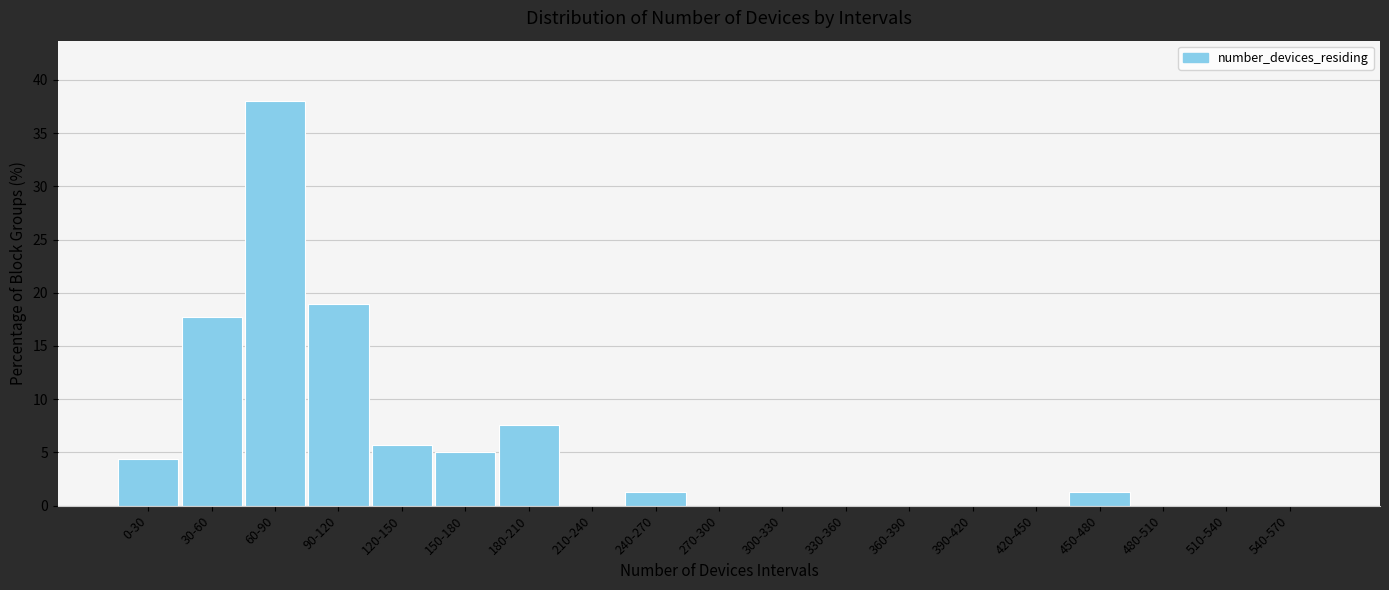

Reading left to right, what are all the values shown in this chart?

0-30=4.4	30-60=17.7	60-90=38.0	90-120=19.0	120-150=5.7	150-180=5.1	180-210=7.6	210-240=0.0	240-270=1.3	270-300=0.0	300-330=0.0	330-360=0.0	360-390=0.0	390-420=0.0	420-450=0.0	450-480=1.3	480-510=0.0	510-540=0.0	540-570=0.0